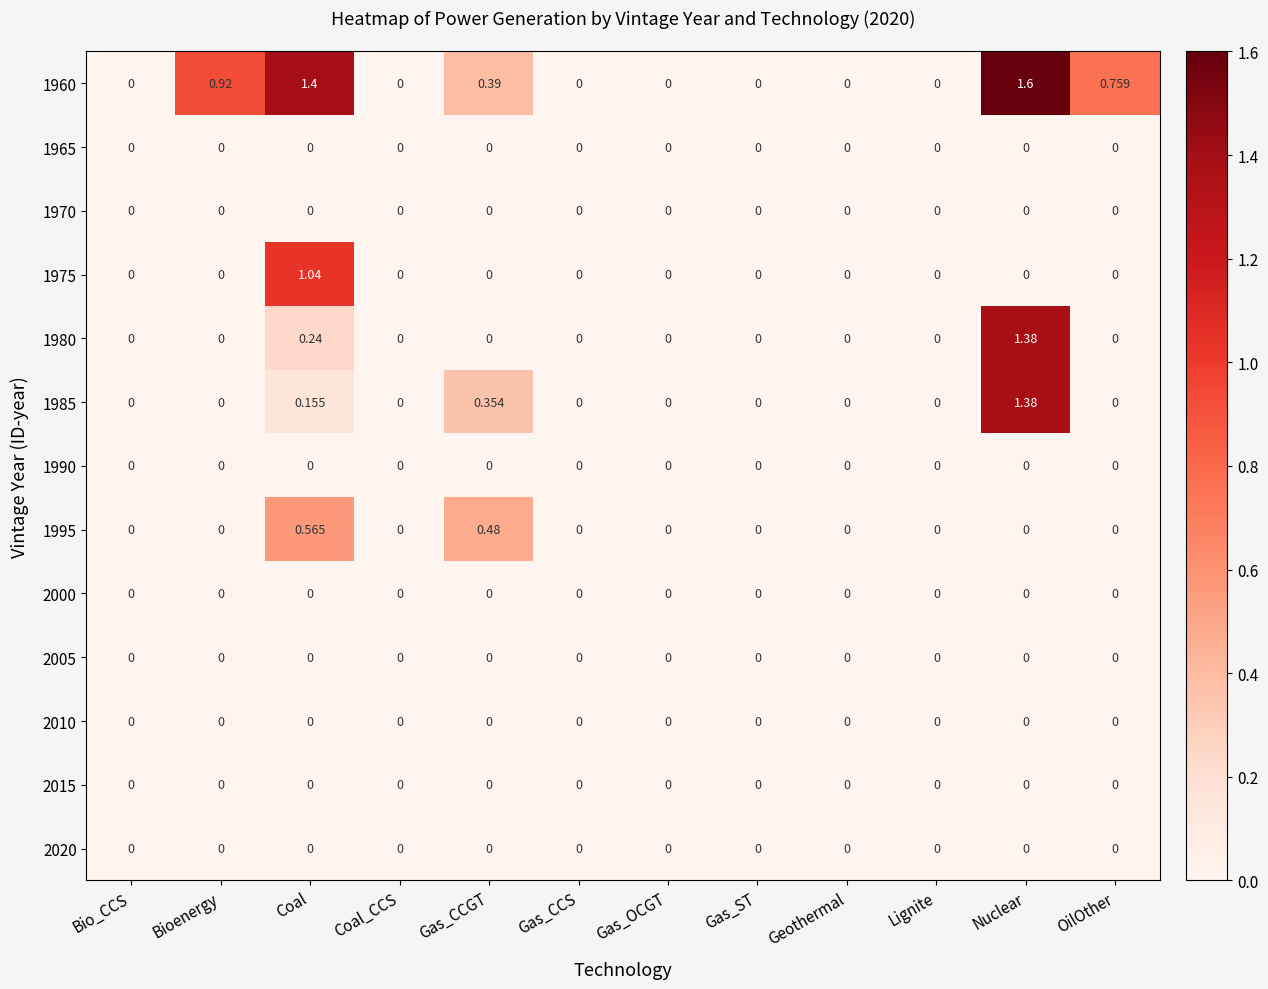

At how many categories does at least one series exceed 1?

2